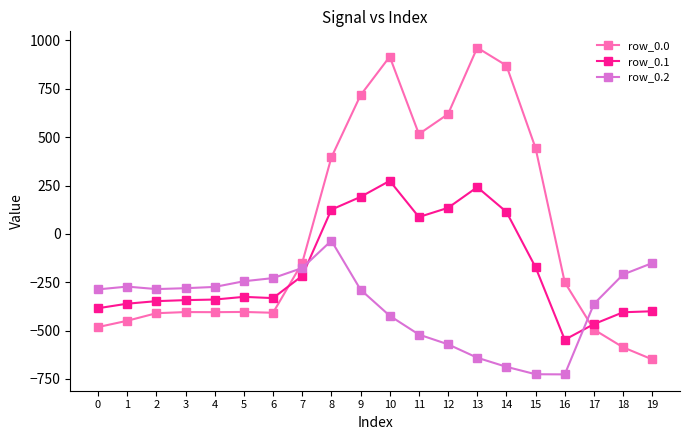

Read the row_0.0 value at 16.

-250.9